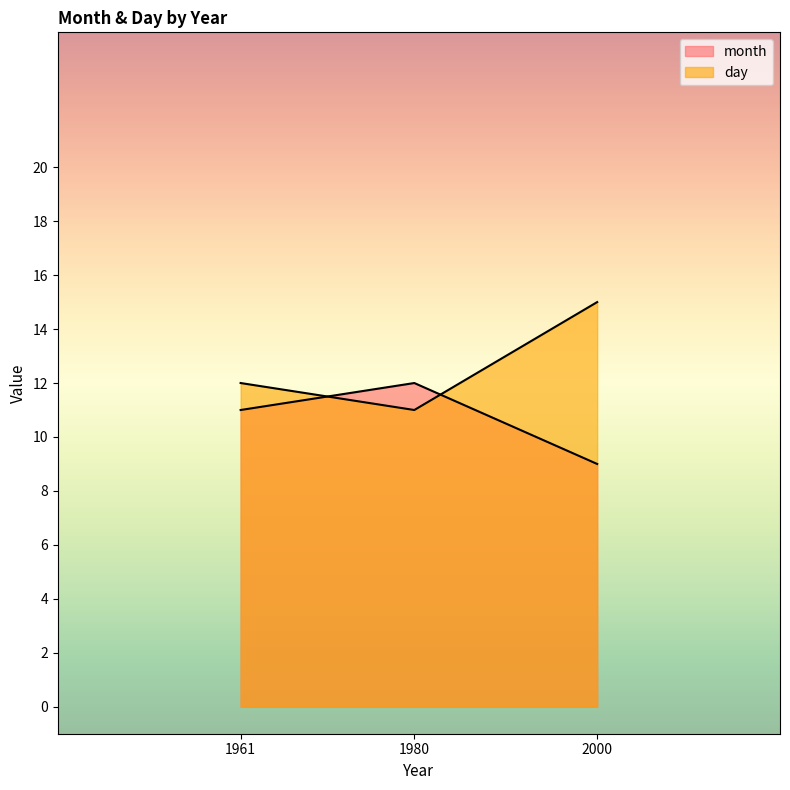

How many data points does each series have?

3